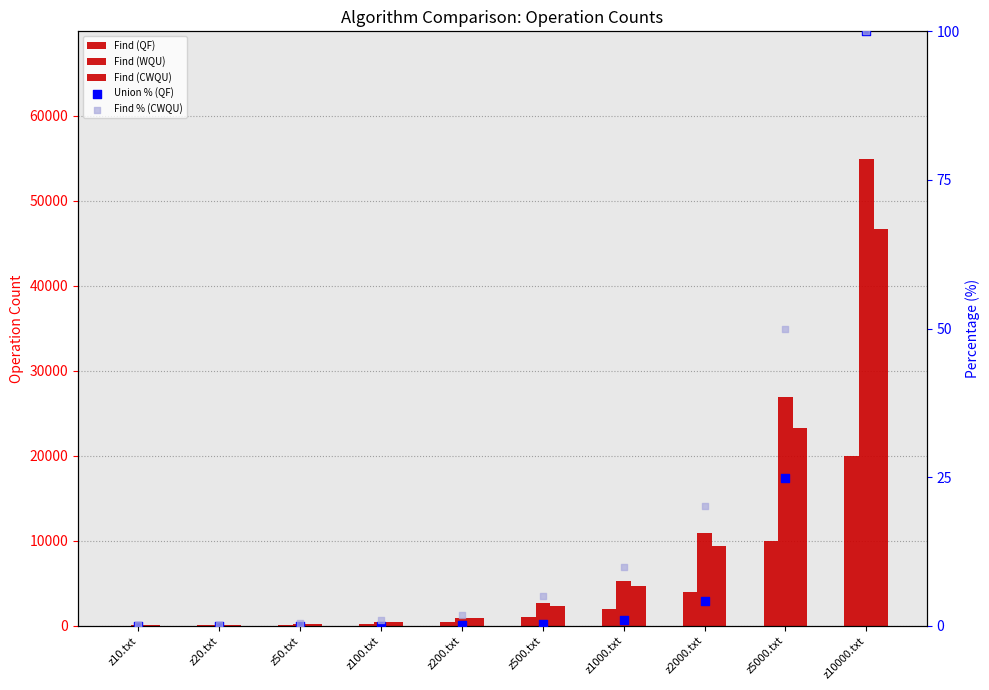

Which series reaches the minimum Y coordinate?

Union % (QF)